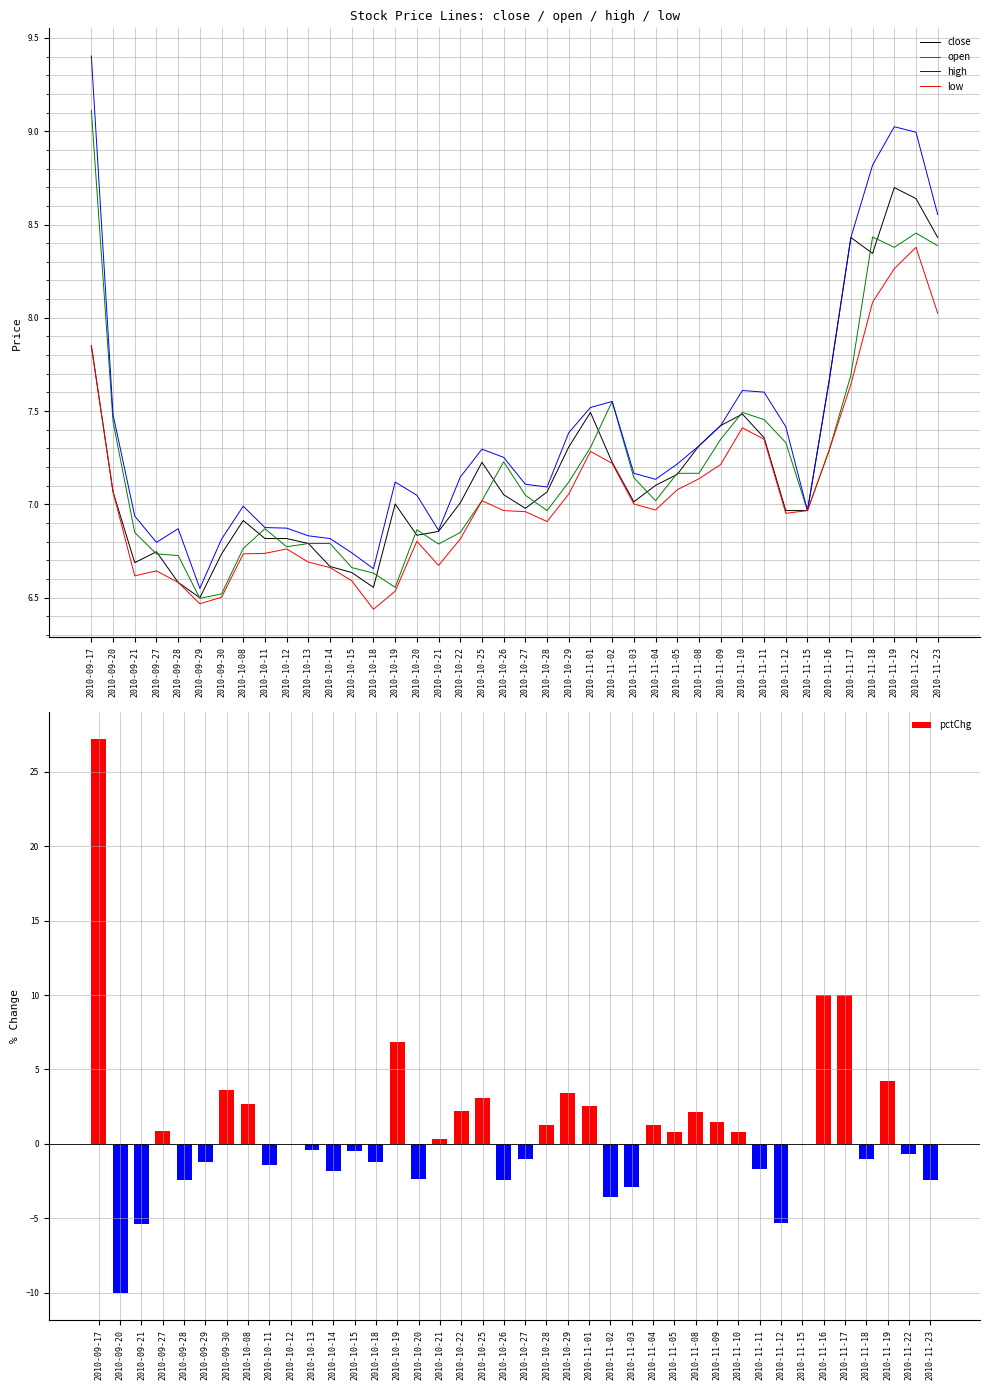

Which series has the widest spread of values?

pctChg